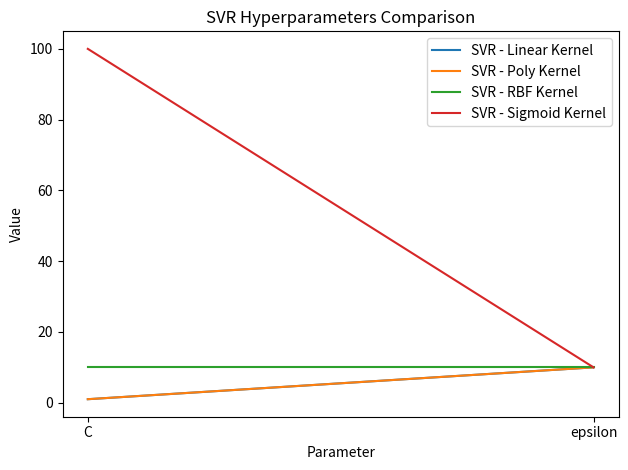

List the labels in order of SVR - Linear Kernel value, smallest first.

C, epsilon